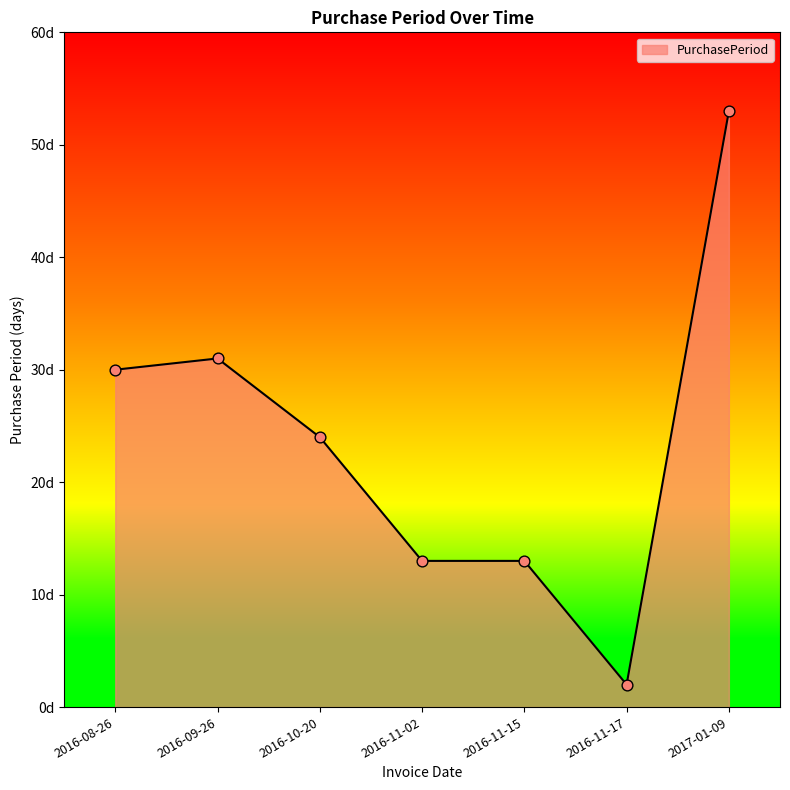

What is the ratio of the value at 2016-08-26 to the value at 2016-10-20?

1.2